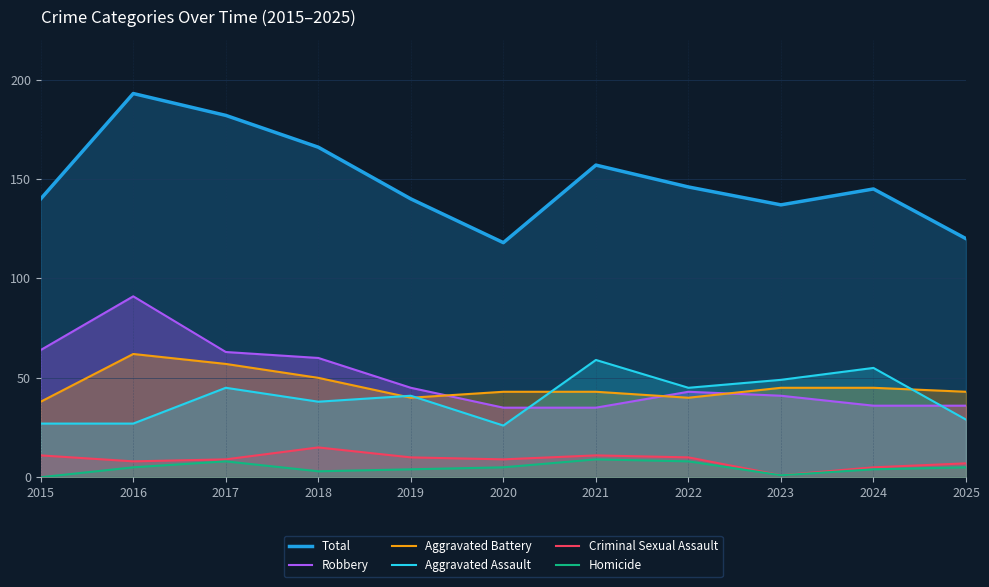

What is the difference between the Robbery values at 2019 and 2015?

19